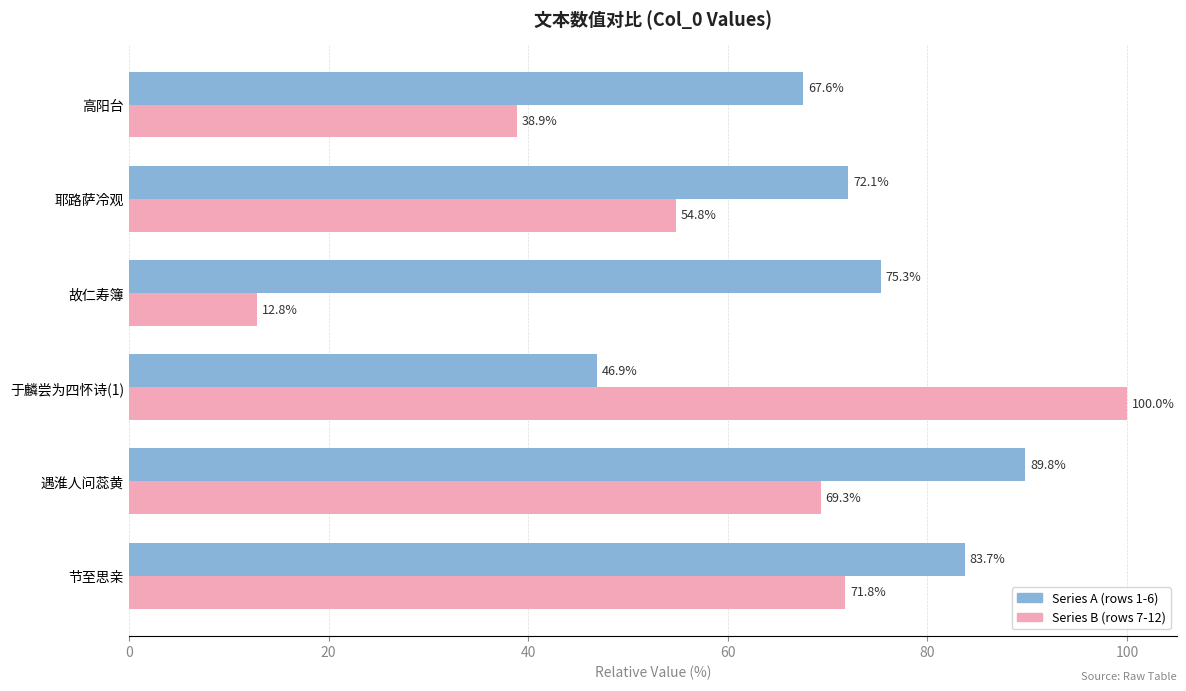

How many categories are shown in the chart?

6